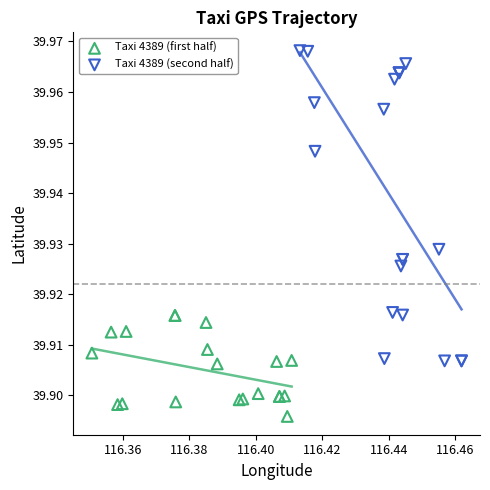

Which series reaches the minimum Y coordinate?

Taxi 4389 (first half)